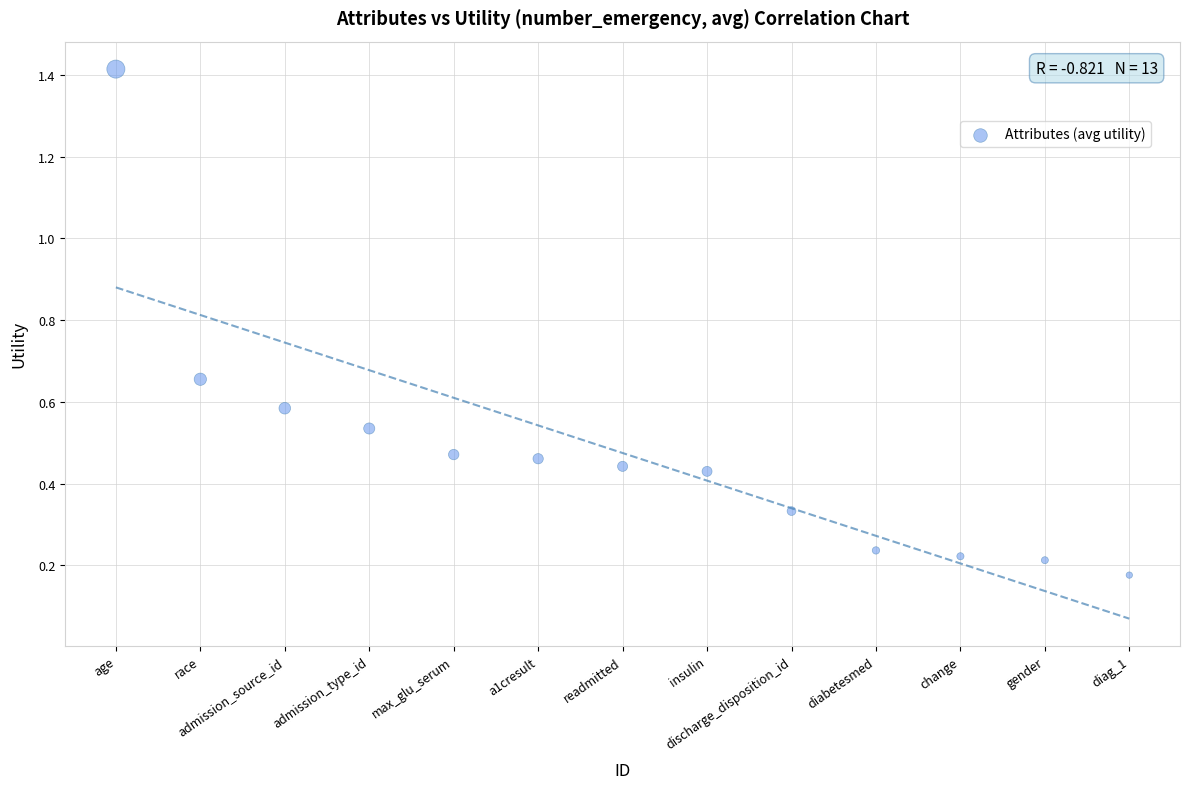

What is the range of X values (max minus min)?

12.0